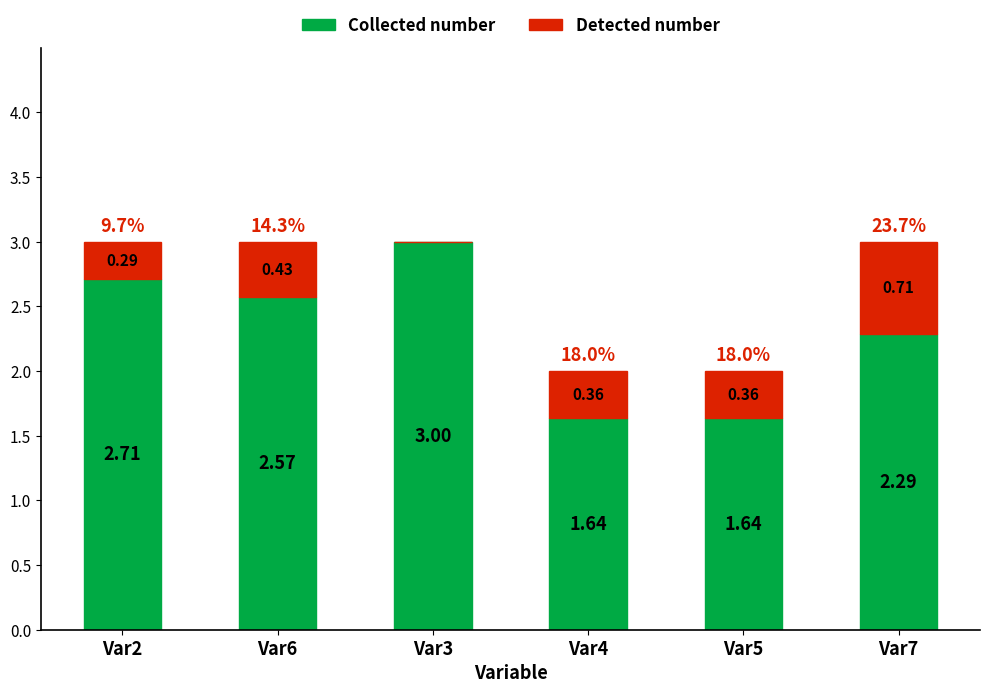

What is the total value across all series at Var6?

3.0